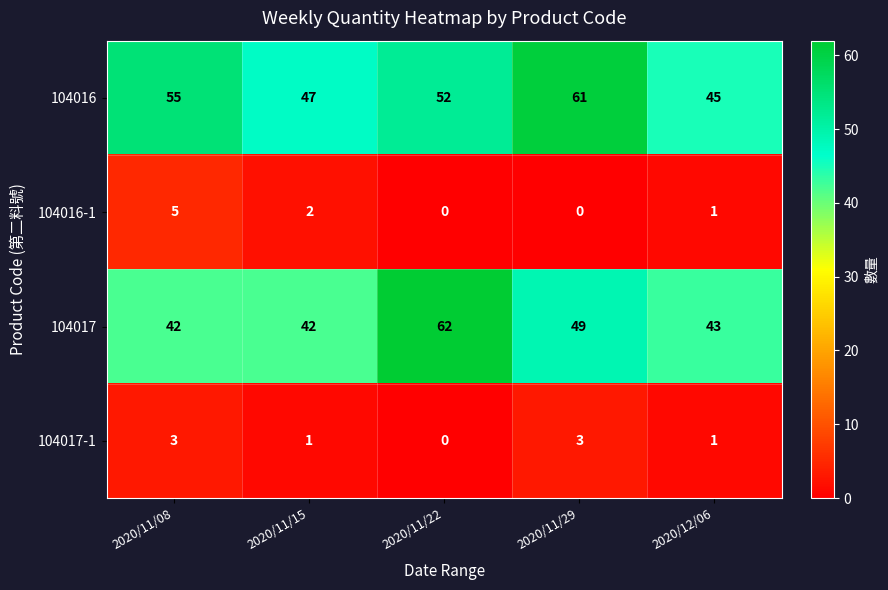

Reading right to left, list all the values displayed in this chart.

104016: 45	61	52	47	55
104016-1: 1	0	0	2	5
104017: 43	49	62	42	42
104017-1: 1	3	0	1	3